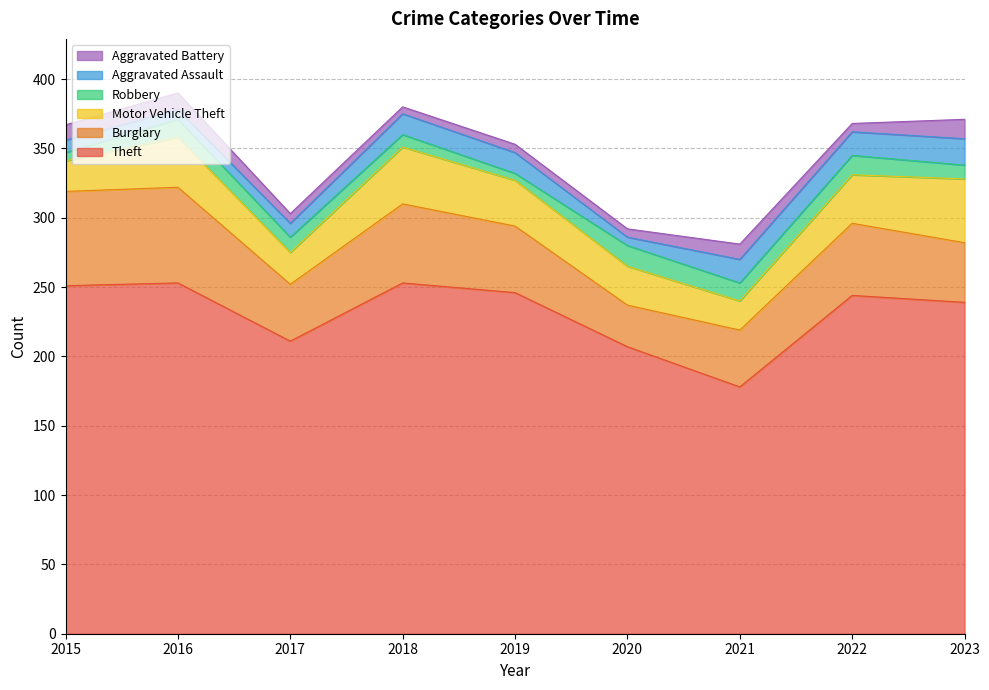

True or false: Motor Vehicle Theft has a value of 57 at 2022.

False